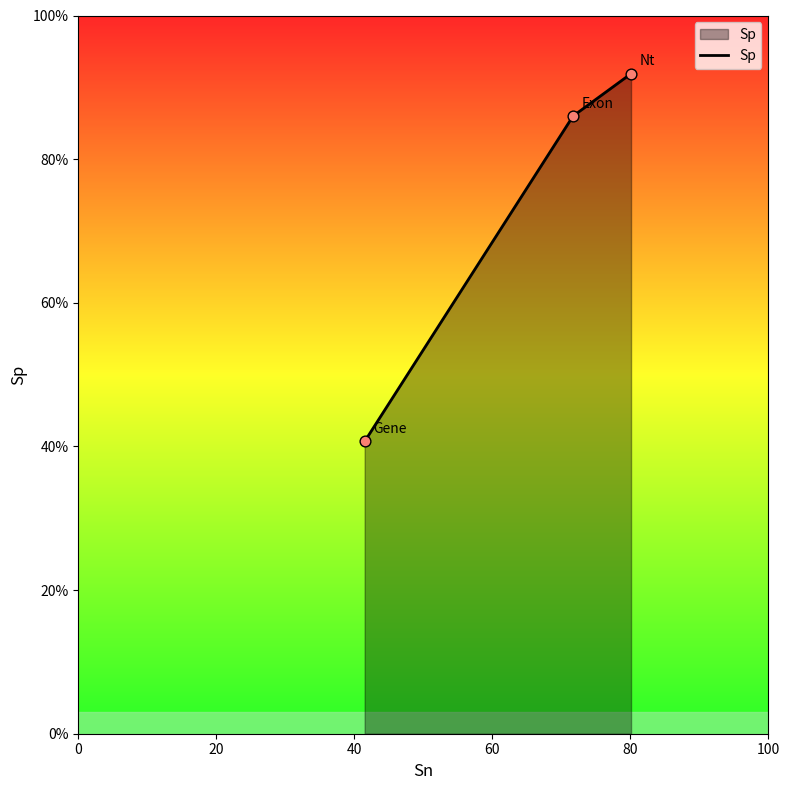

What is the greatest value displayed?

91.9